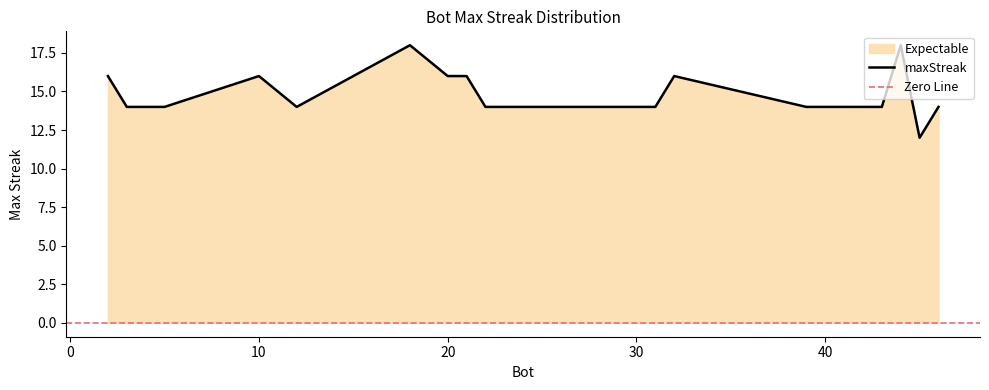

At which category does the chart reach its peak across all series?

18